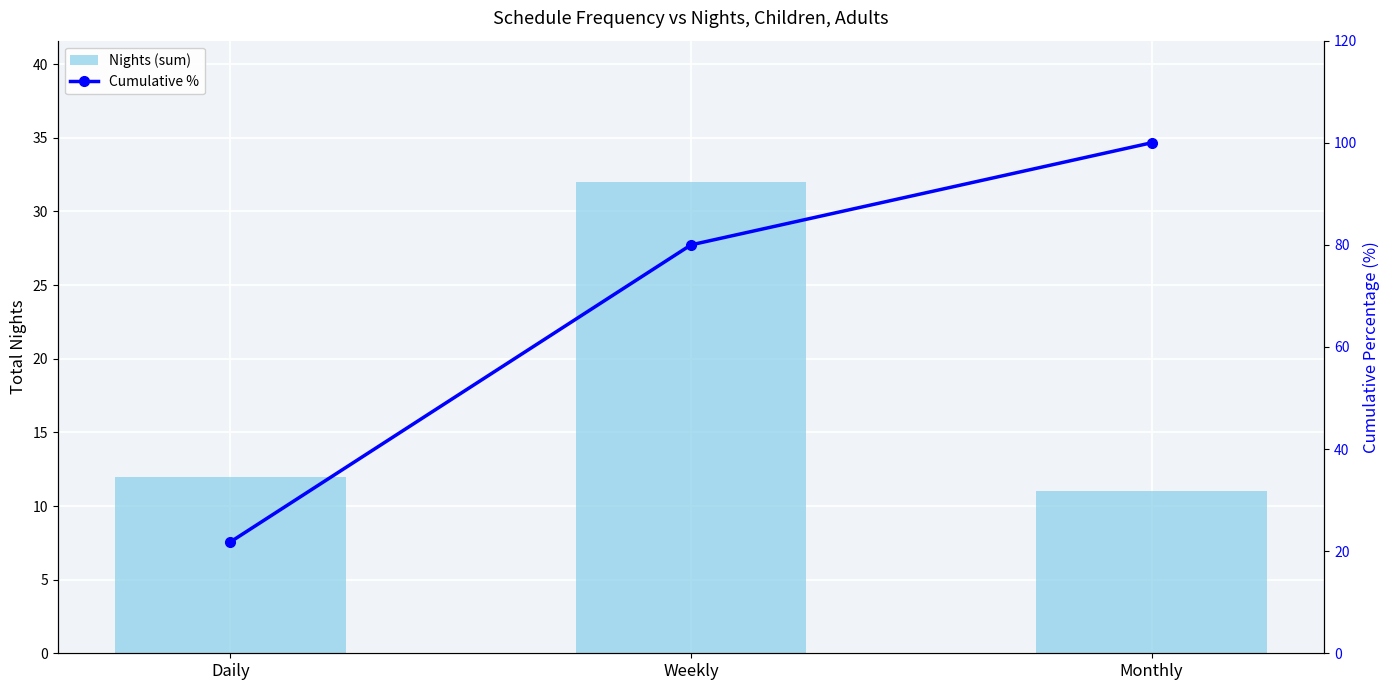

Reading left to right, list all the values displayed in this chart.

Nights (sum): 12.0	32.0	11.0
Cumulative %: 21.8	80.0	100.0